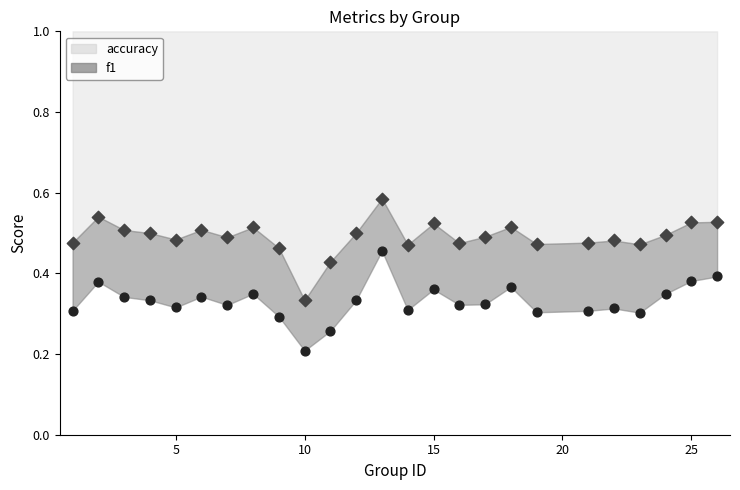

Across all data points, what is the range of X values (max minus min)?

25.0